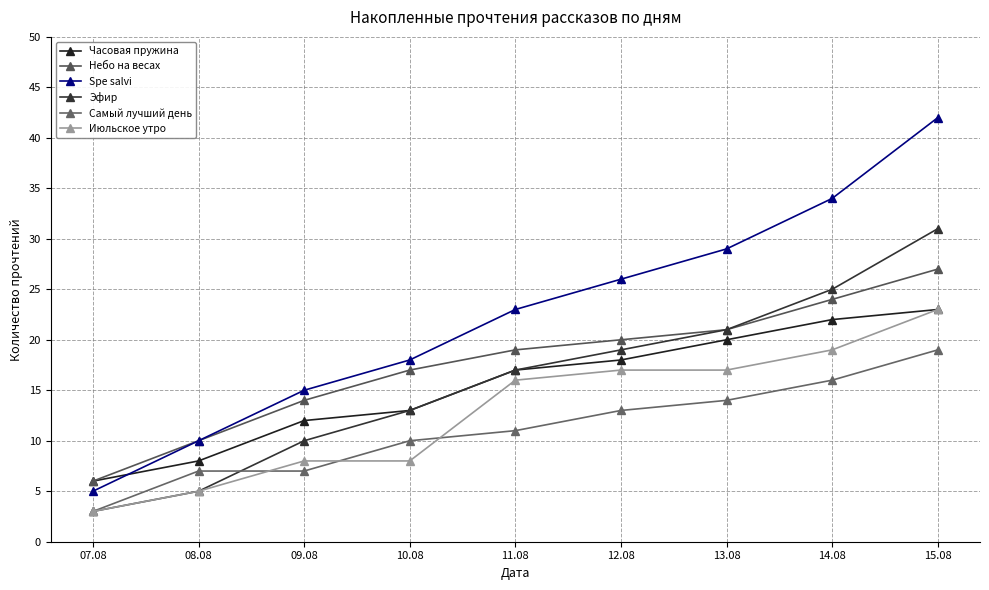

What is the minimum value for Эфир?

3